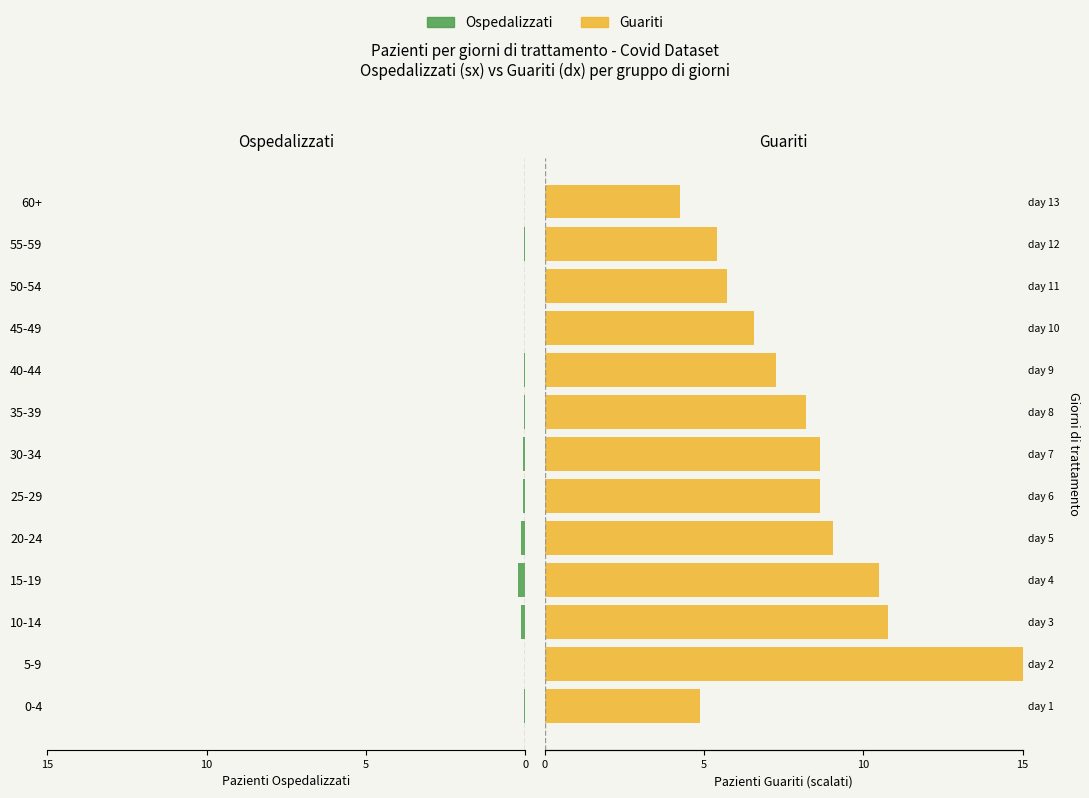

Rank the series by their maximum value, from lowest to highest.

Pazienti Ospedalizzati, Pazienti Guariti